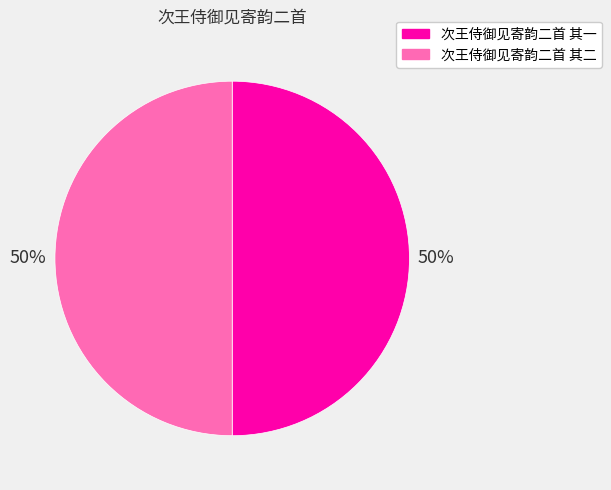

Combined, do 次王侍御见寄韵二首 其二 and 次王侍御见寄韵二首 其一 account for over 50%?

Yes